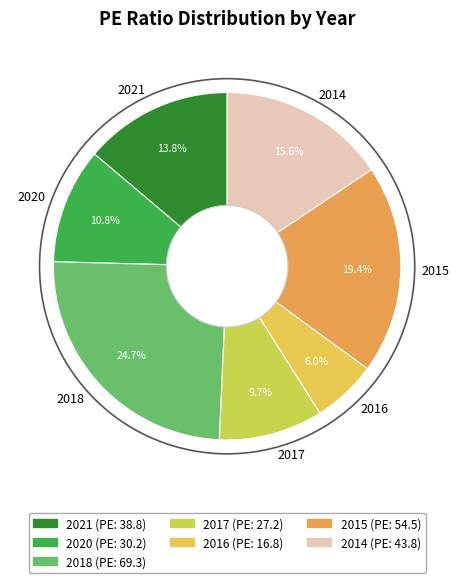

To the nearest percent, what is the difference between the largest and smallest slice percentages?

19%